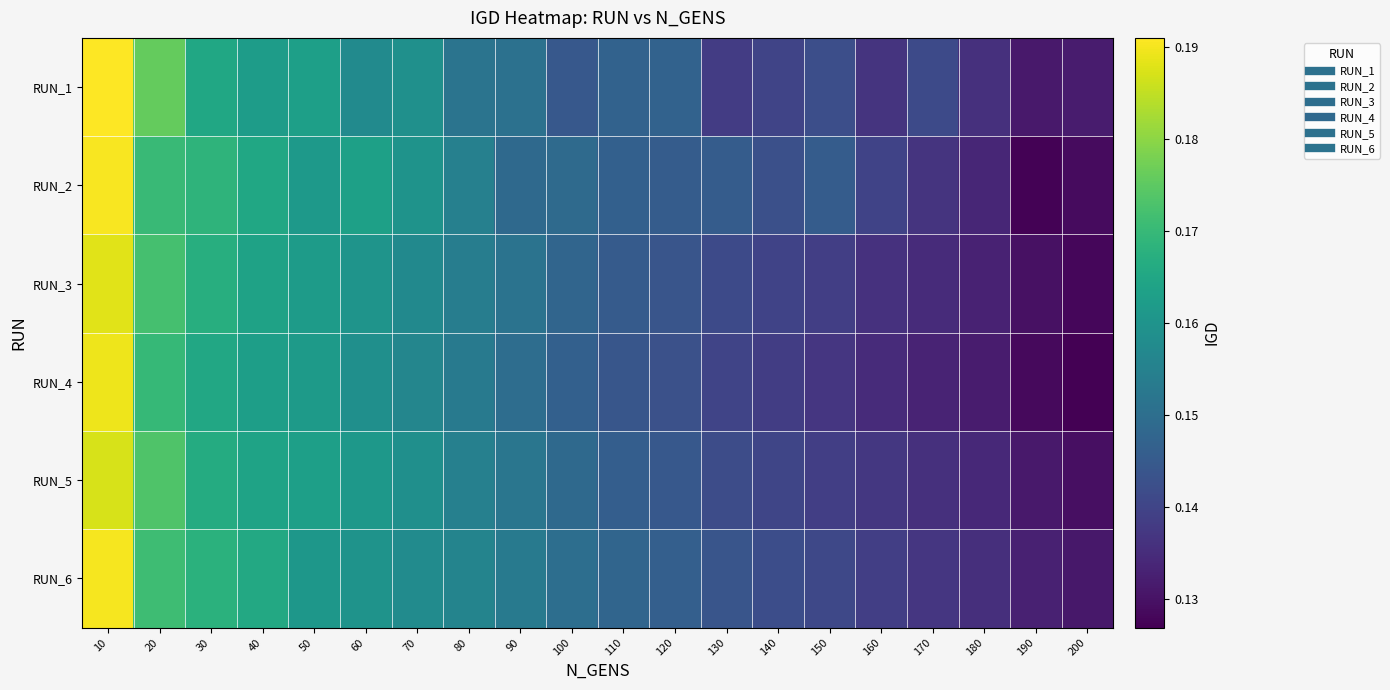

What is the maximum value shown in the chart?

0.2